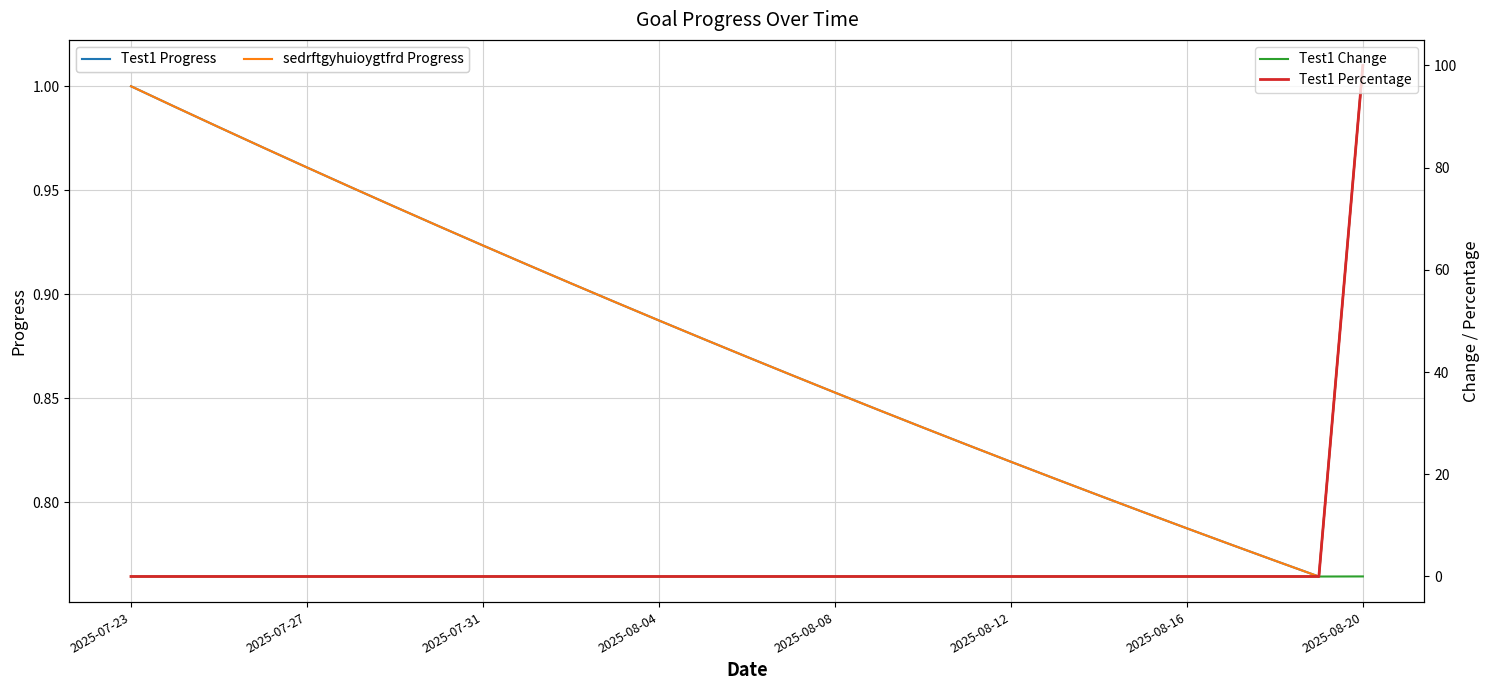

The value of Test1 Percentage at 18 is -53.5. True or false?

False